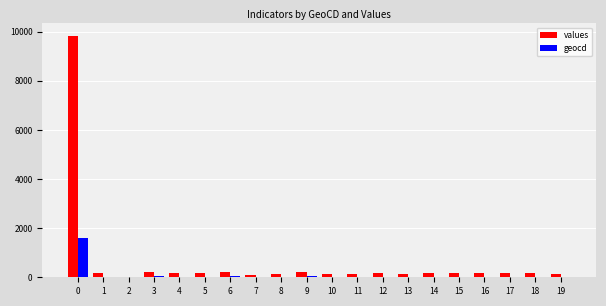

Is the value of geocd at 16 greater than the value of values at 0?

No